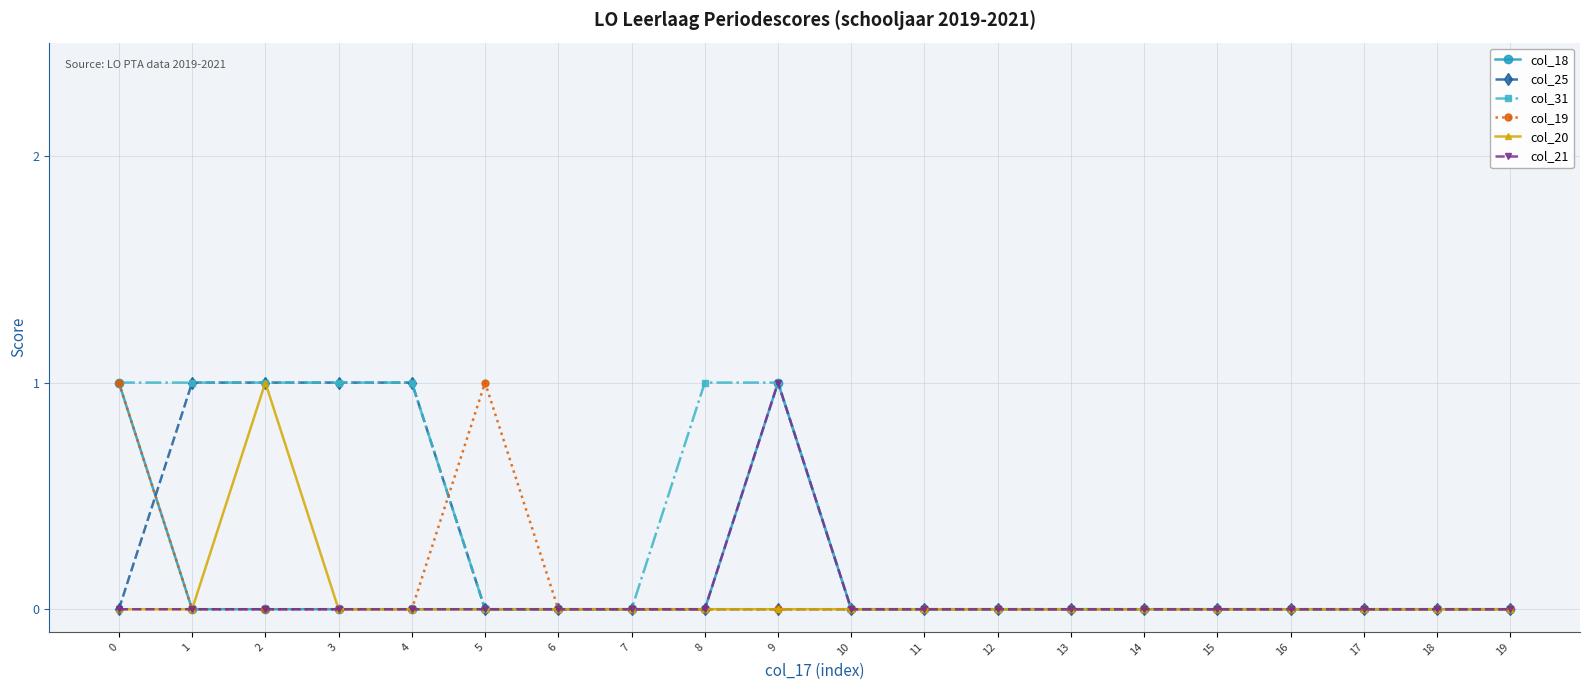

The col_21 series shows 0 at 5. True or false?

True